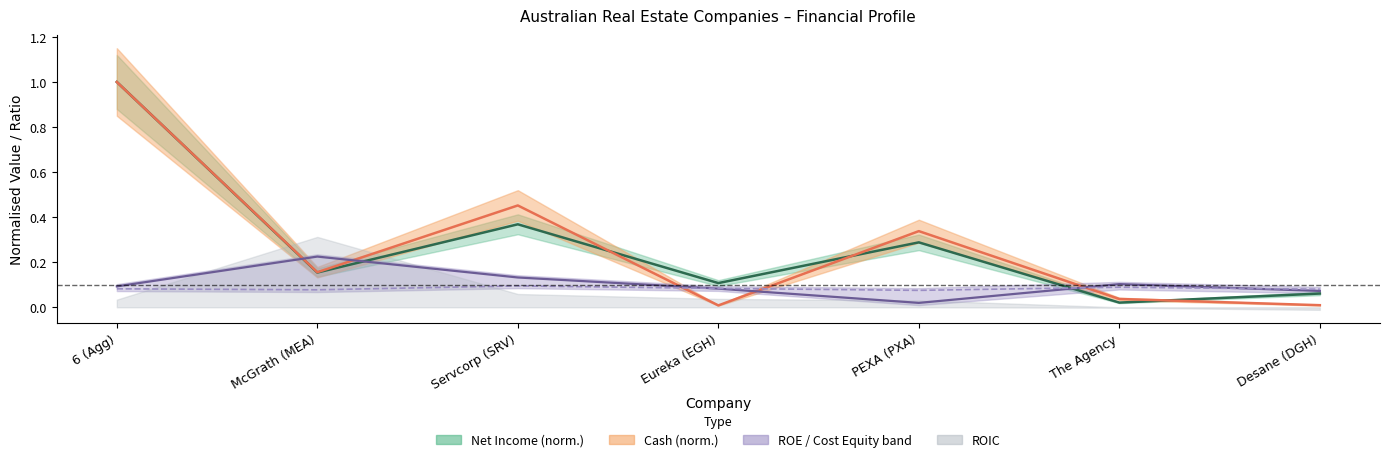

What is the highest value of the cash series?

1.0